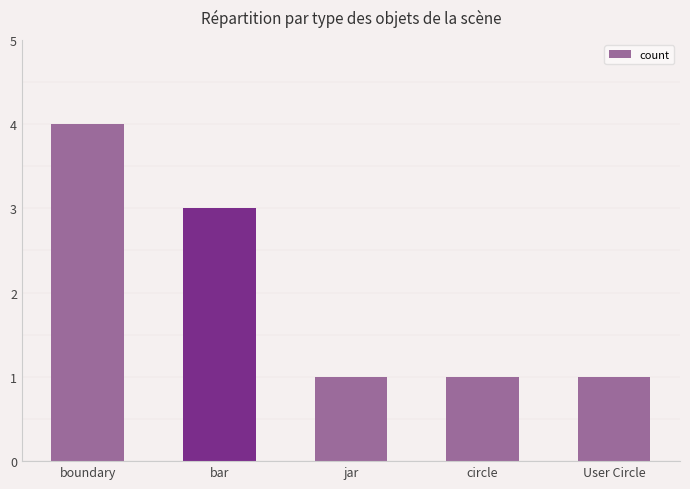

Is it true that the value at boundary is 4?

True